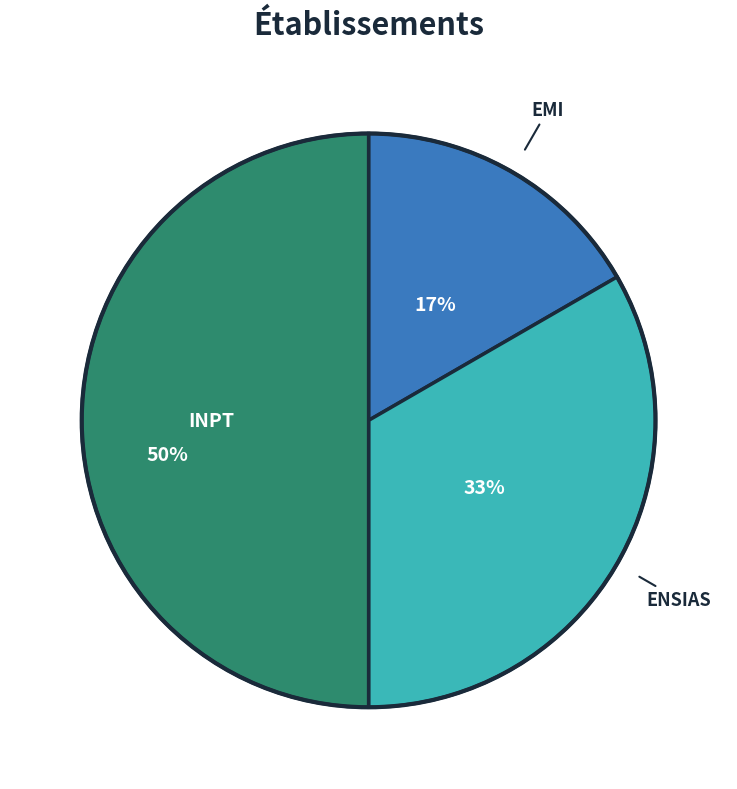

Count the number of slices in the pie.

3